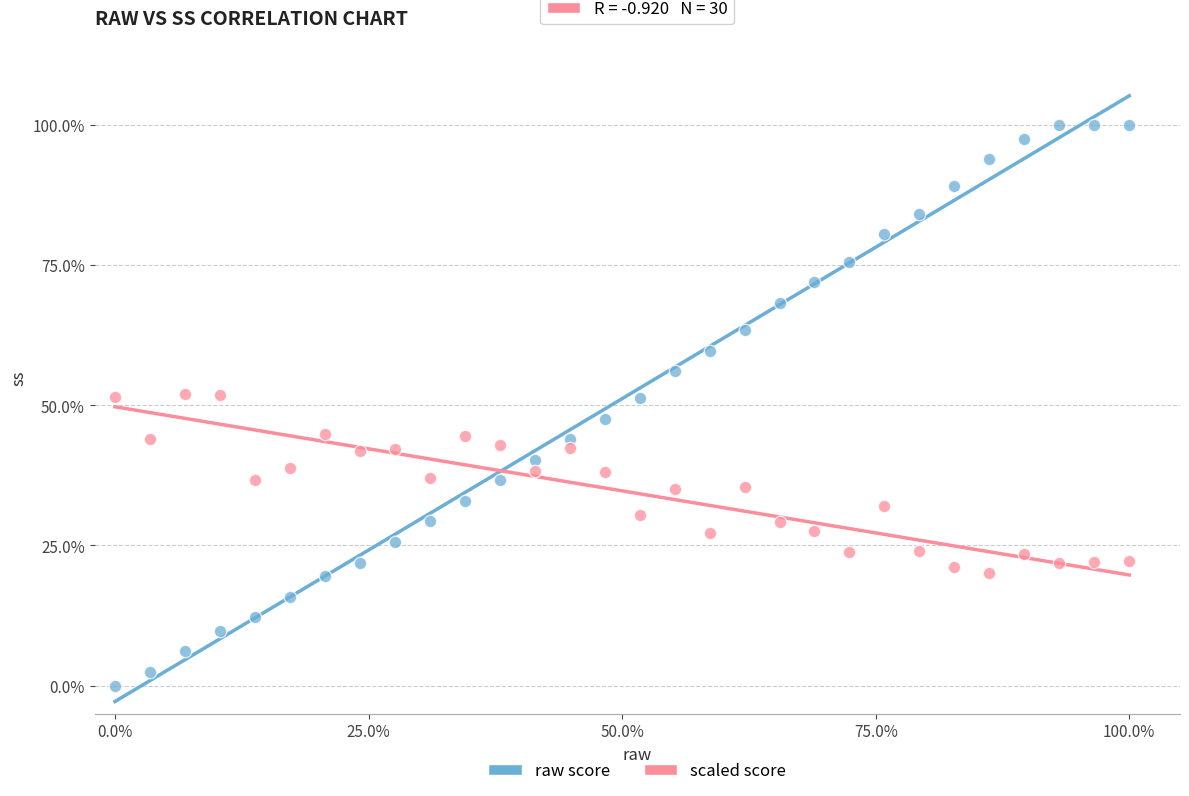

Which series reaches the maximum Y coordinate?

raw score